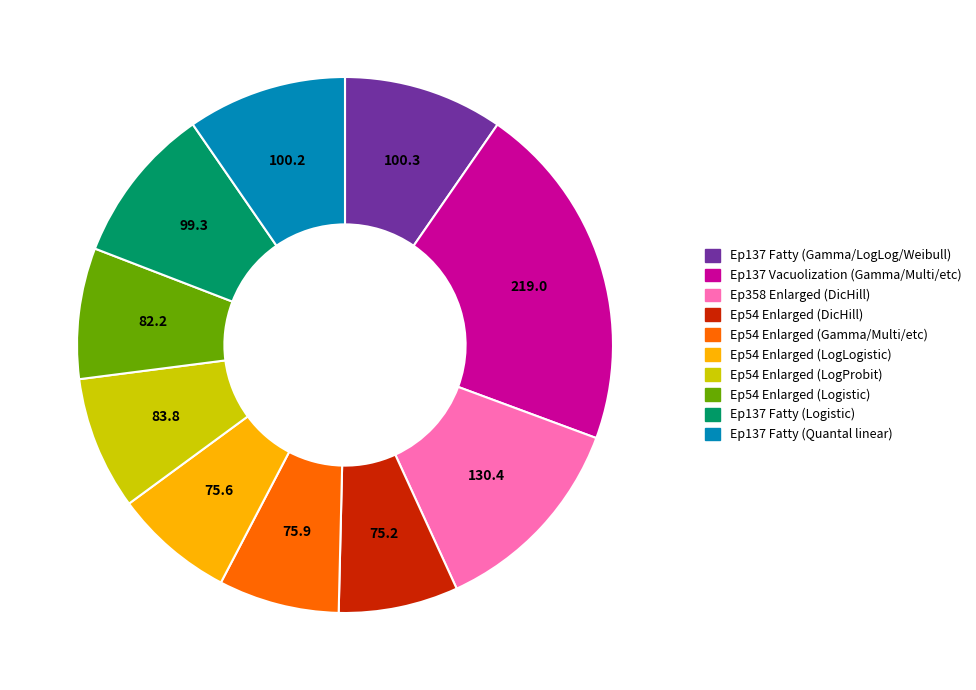

What is the ratio of the value at Ep54 Enlarged (LogProbit) to the value at Ep137 Fatty (Gamma/LogLog/Weibull)?

0.8